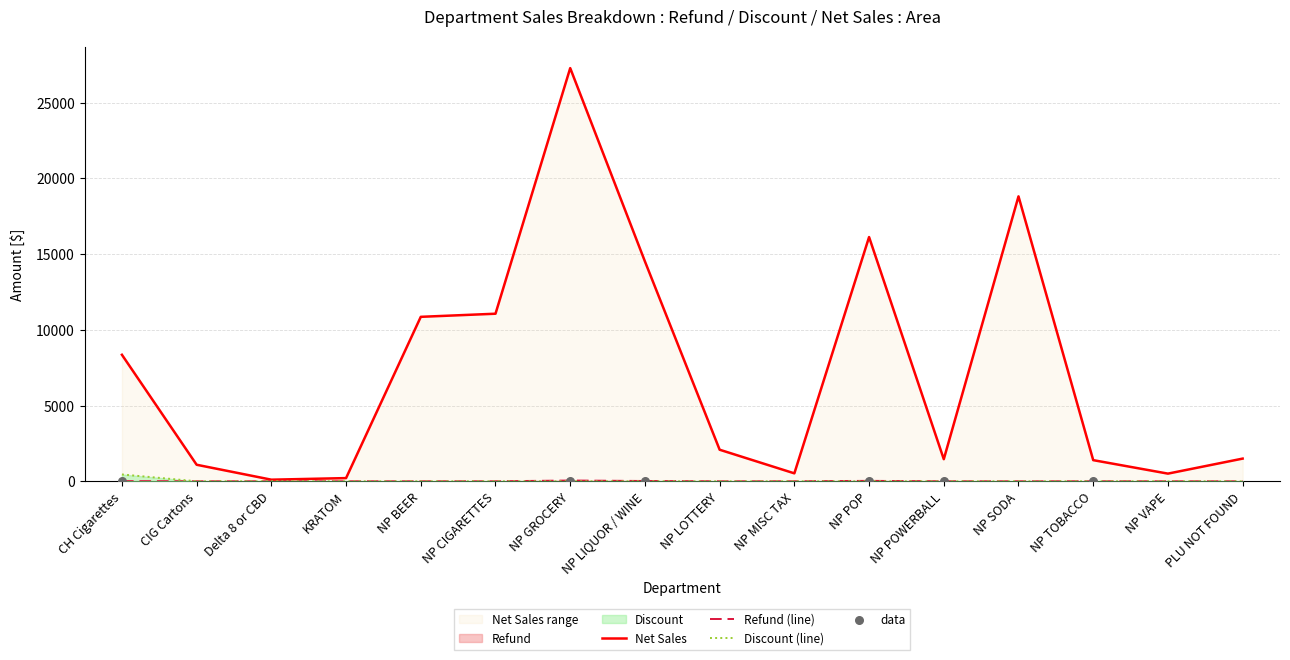

What are all the series names shown in the legend?

Refund, Discount, Net Sales